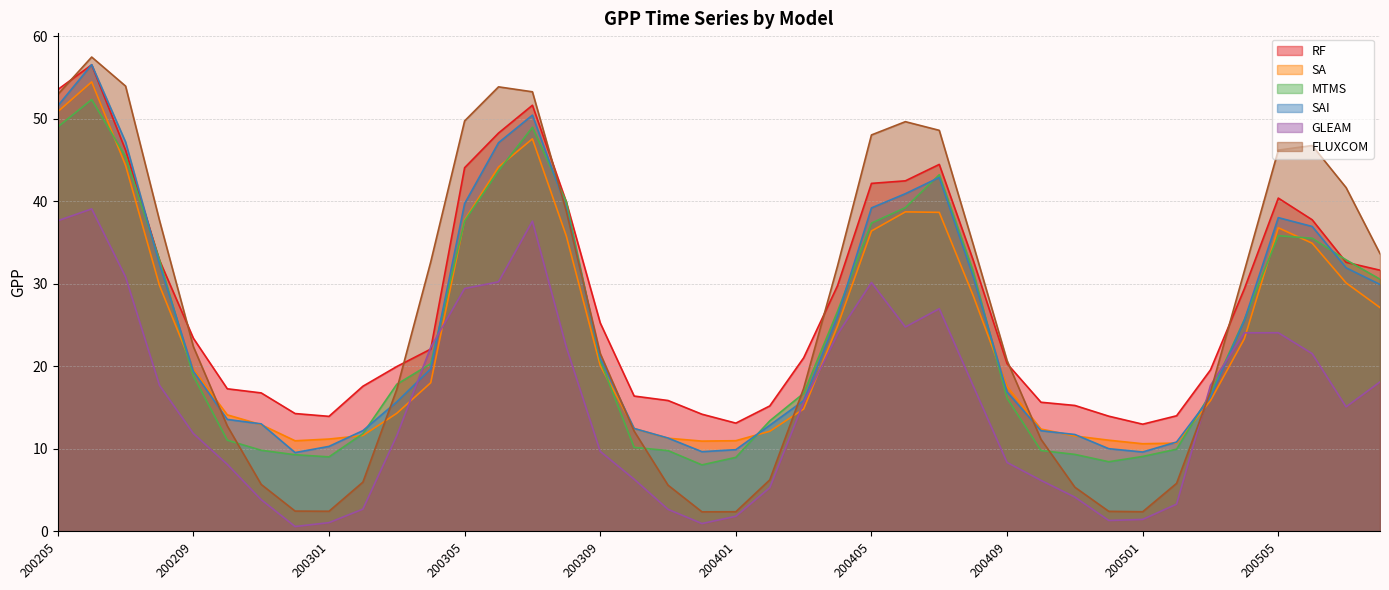

Where does the FLUXCOM series first go above 22?

200205